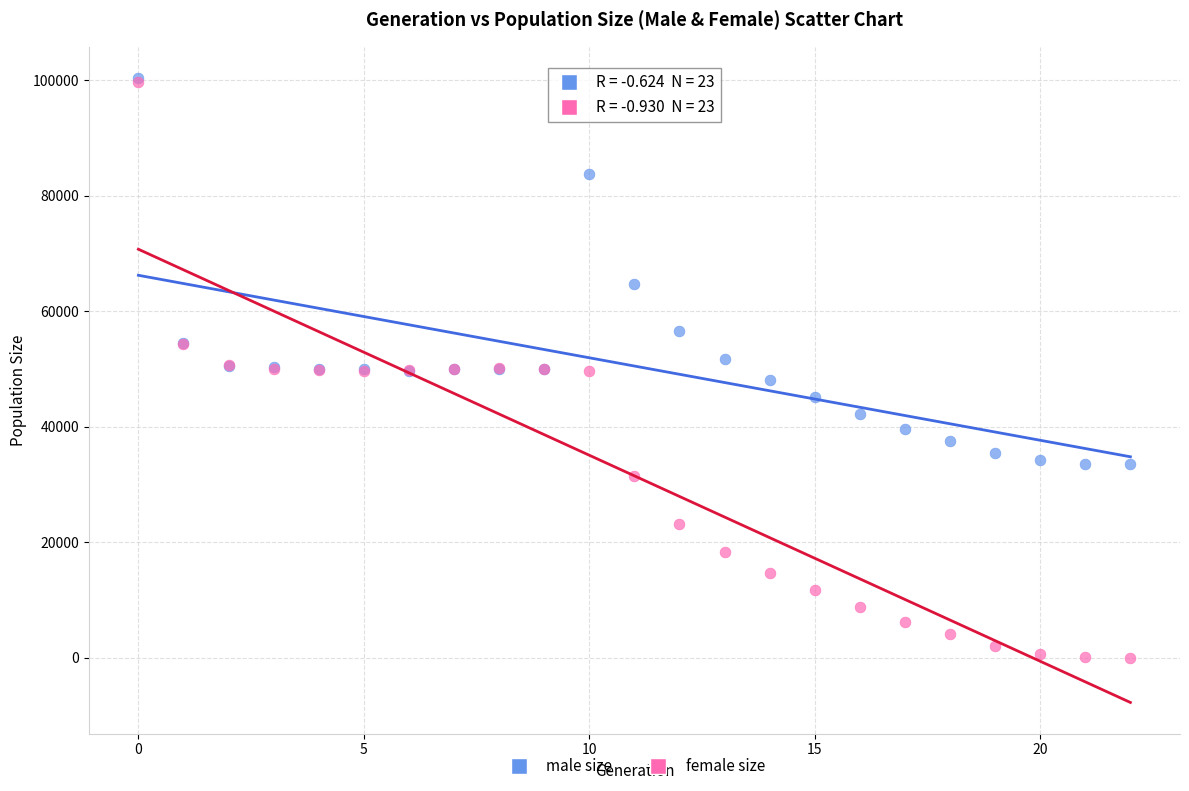

In the male size series, what Y value is closest to 66936?

64750